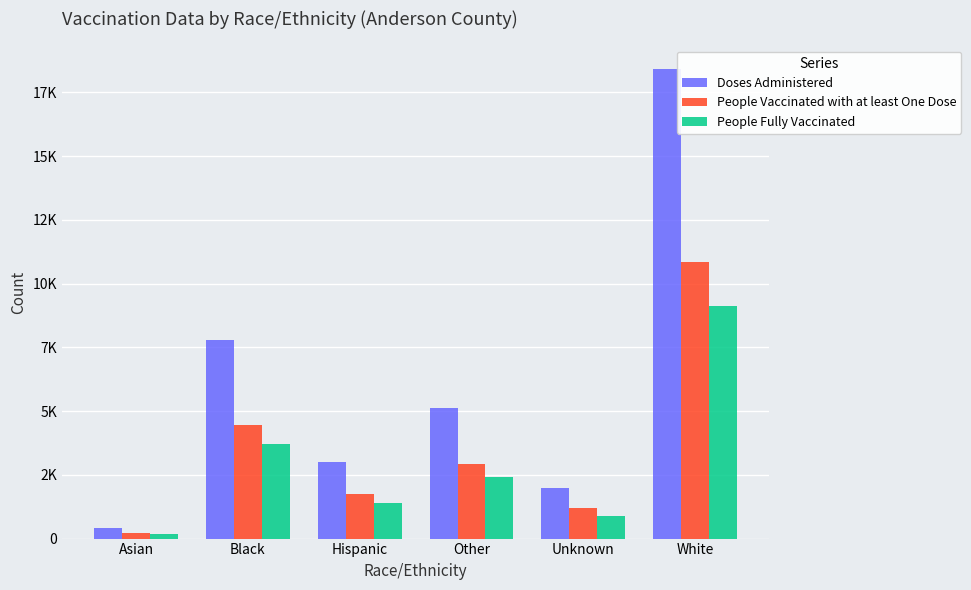

What are all the series names shown in the legend?

Doses Administered, People Vaccinated with at least One Dose, People Fully Vaccinated